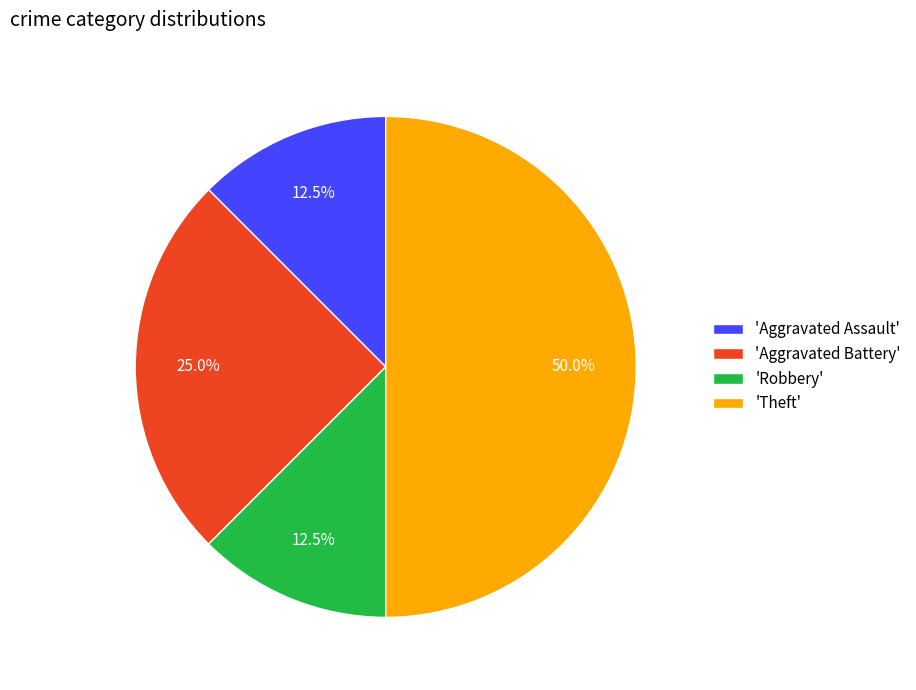

Is 'Aggravated Assault' the majority of the pie?

No